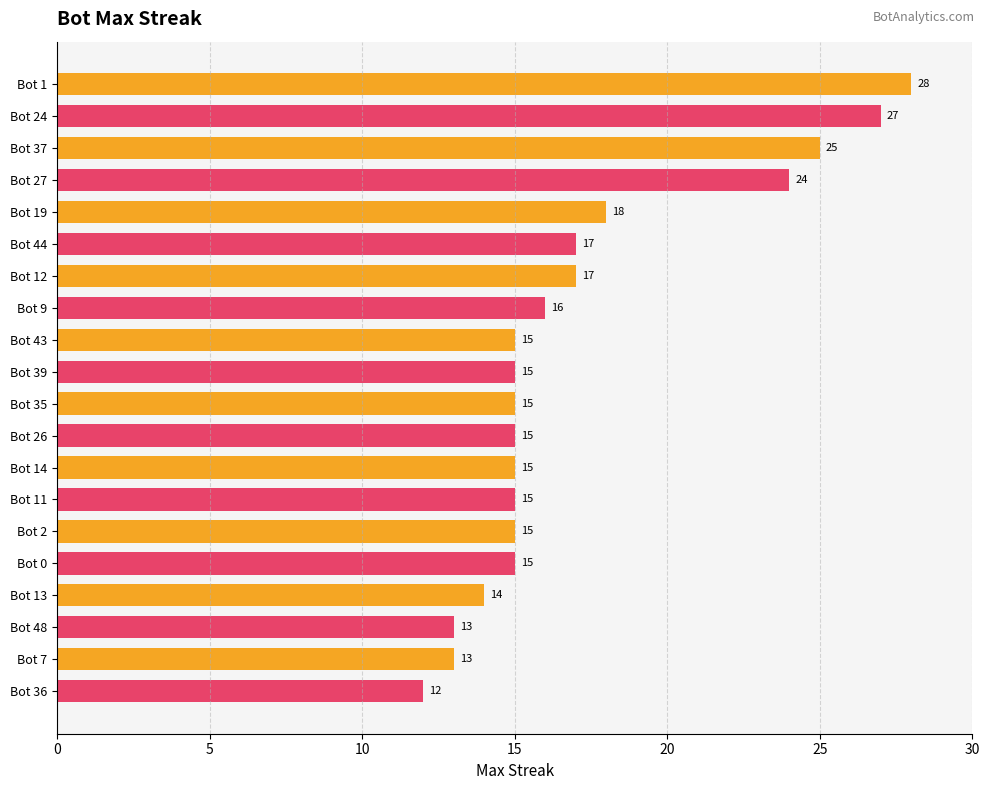

Where is the data nearest to the value 20?

Bot 19